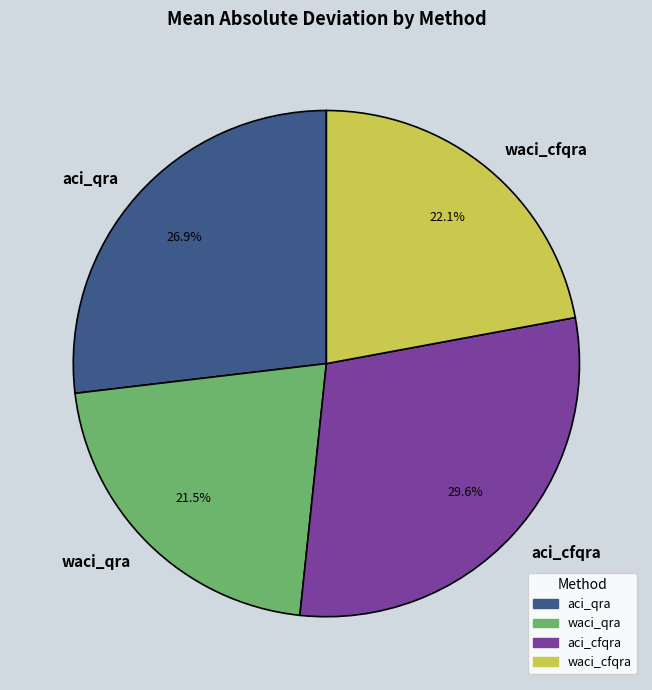

Which slice is the largest?

aci_cfqra